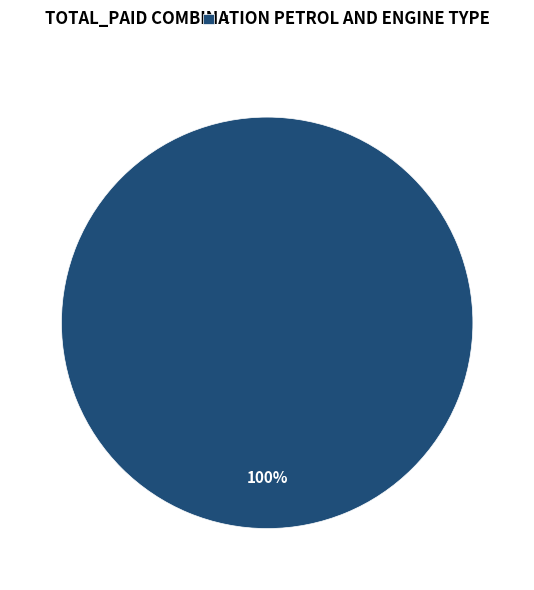

To the nearest percent, what percentage of the pie is 1?

100%